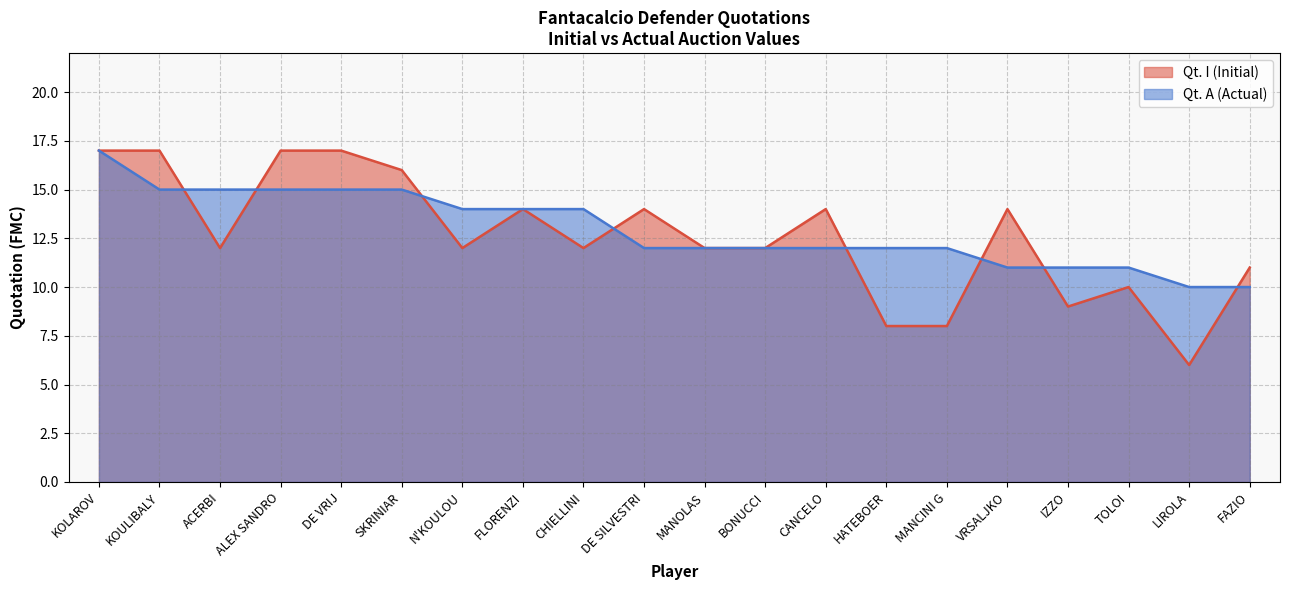

What are all the series names shown in the legend?

Qt. I (Initial), Qt. A (Actual)